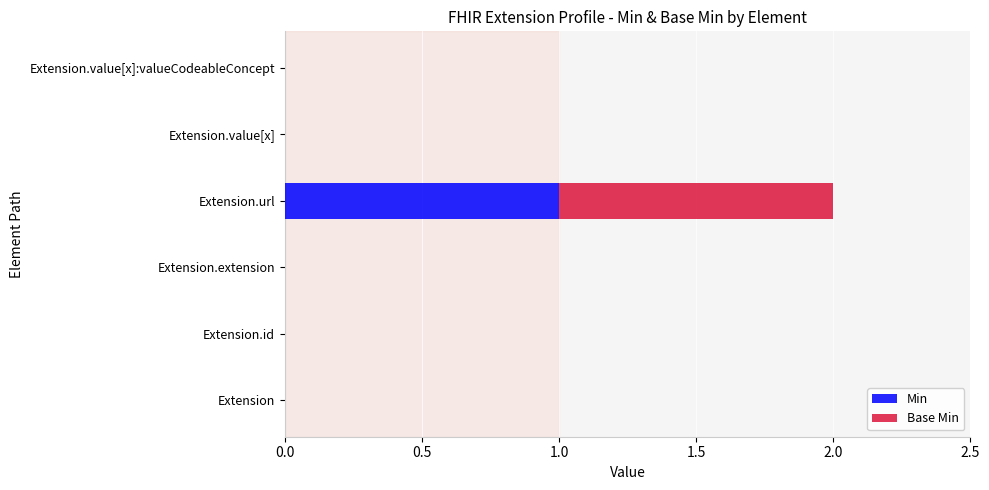

What are all the series names shown in the legend?

Min, Base Min